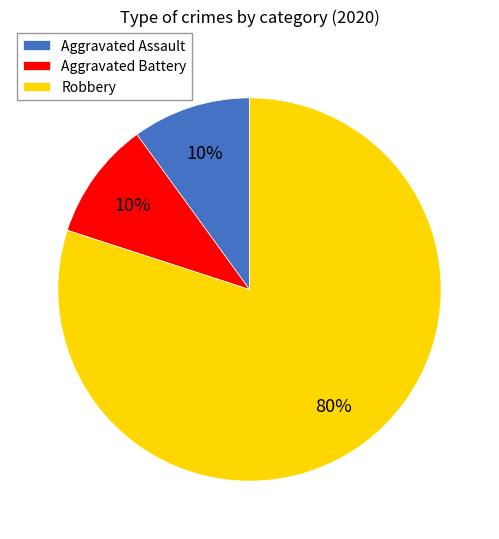

To the nearest percent, what percentage of the pie is Aggravated Battery?

10%